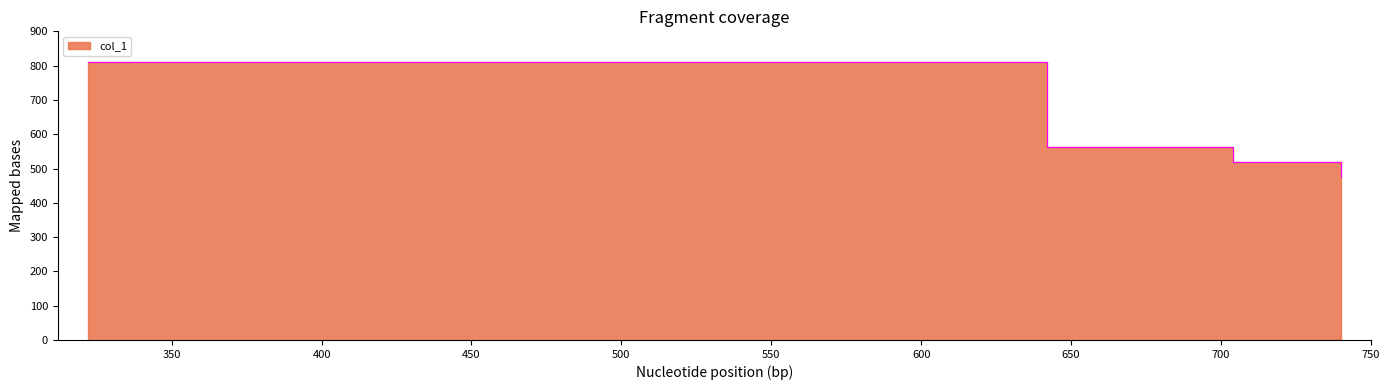

Where is the data nearest to the value 643?

642